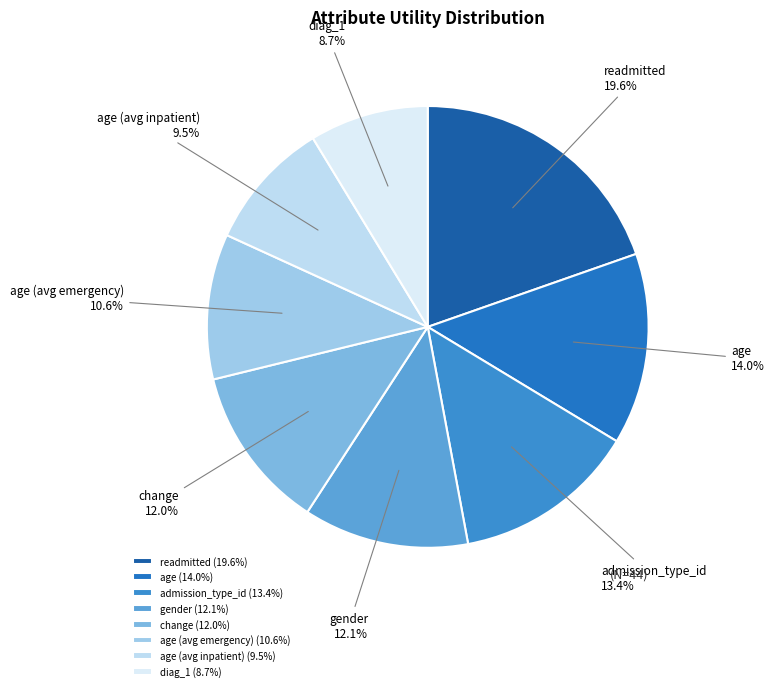

Is the sum of admission_type_id and age greater than half?

No